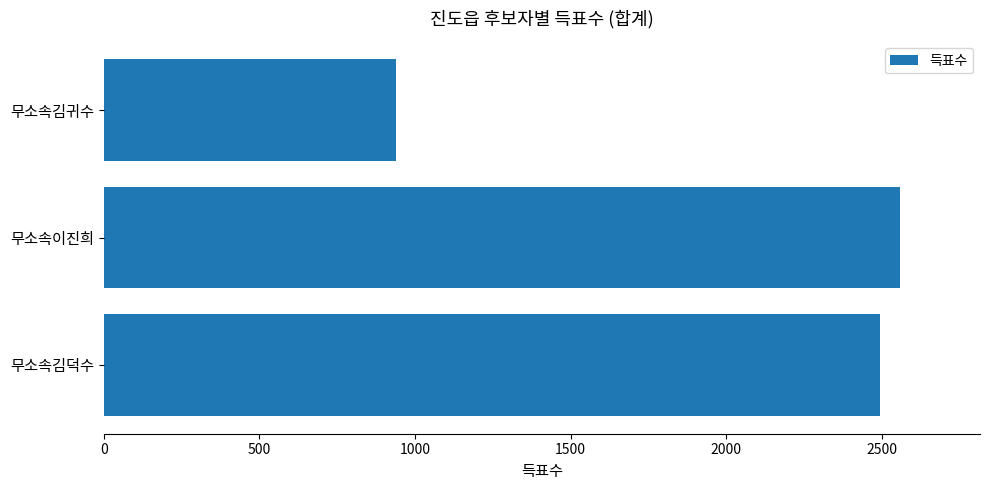

Is it true that the value at 무소속김덕수 is 1505?

False